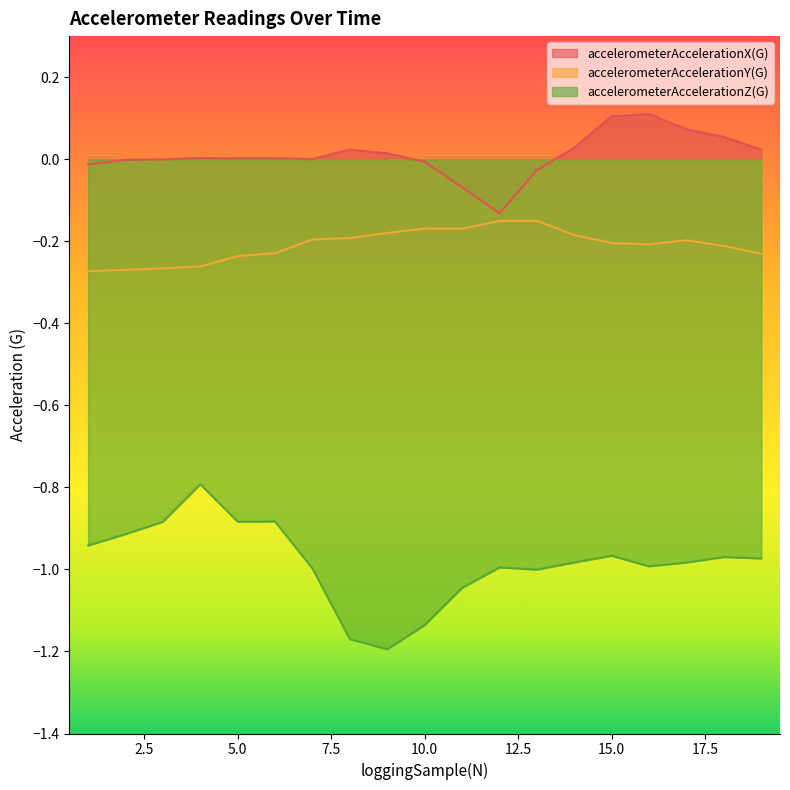

What is the difference between the accelerometerAccelerationX(G) values at 15 and 9?

0.1